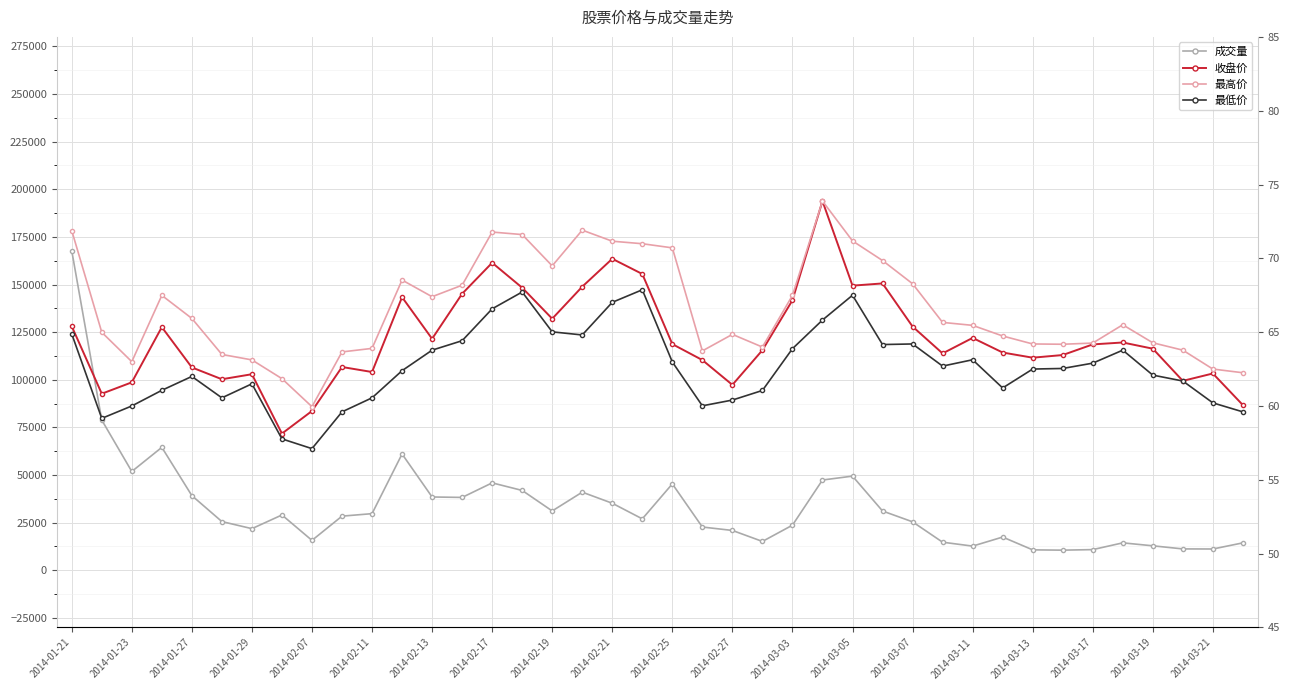

True or false: 收盘价 has more than 0 interior local peaks.

True